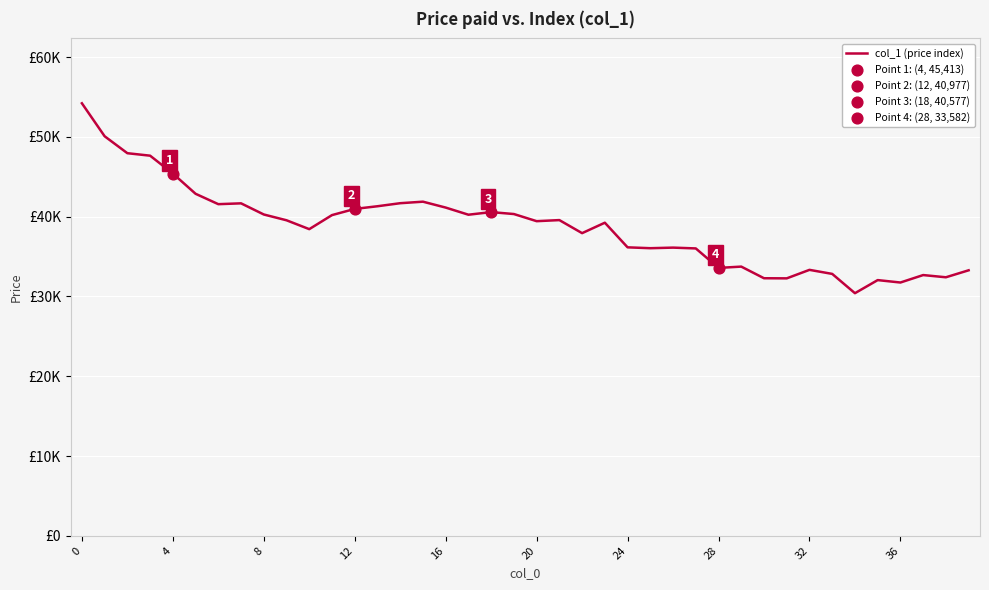

Does the chart have visible grid lines?

Yes